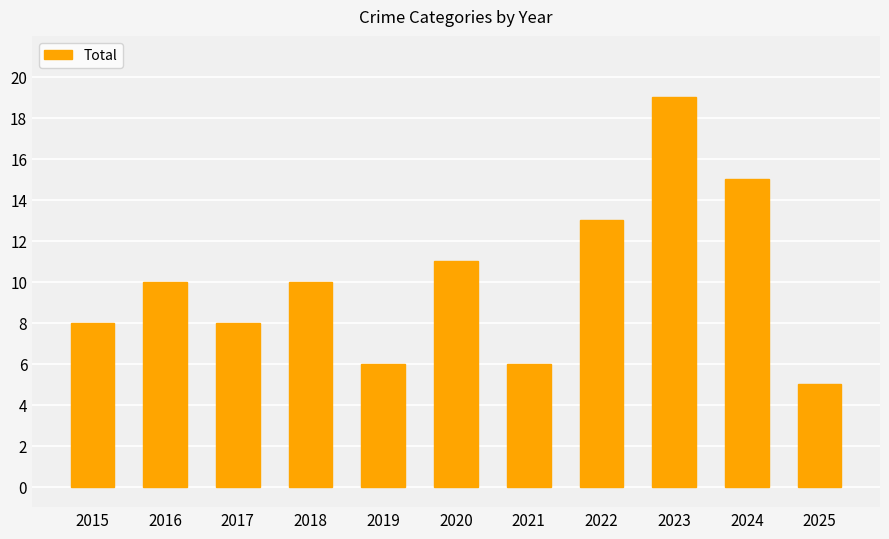

Count the number of data series in this chart.

1